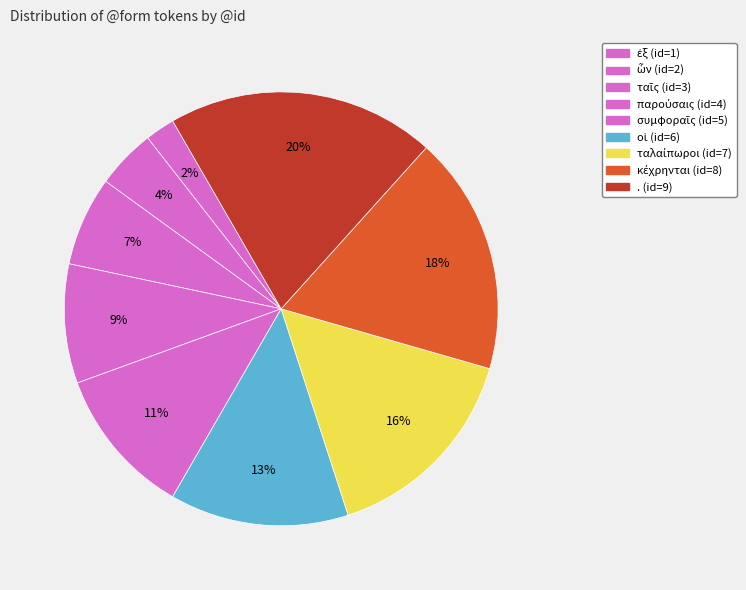

What is the largest slice in the pie chart?

.